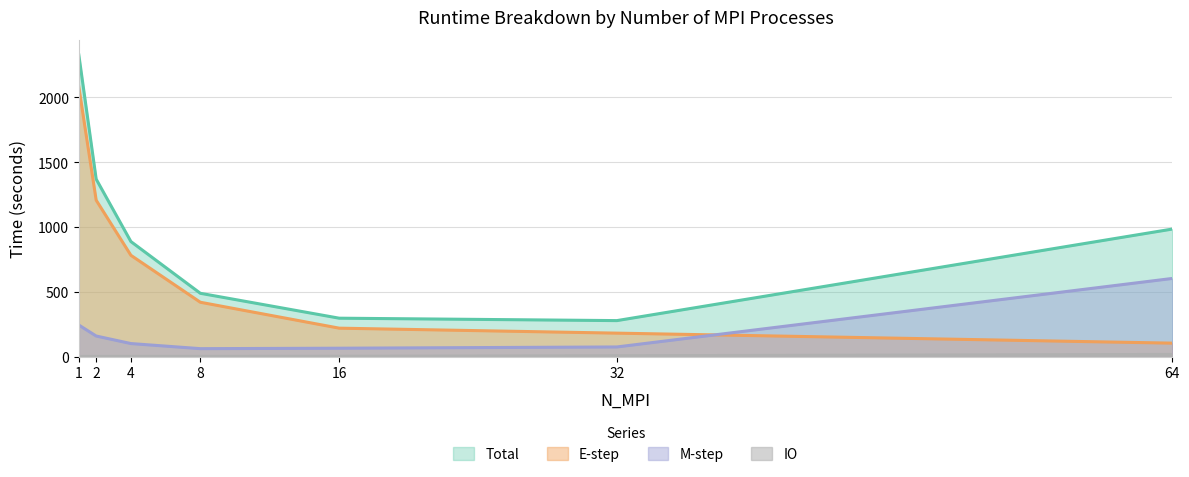

Rank the series by their maximum value, from highest to lowest.

Total, E-step, M-step, IO